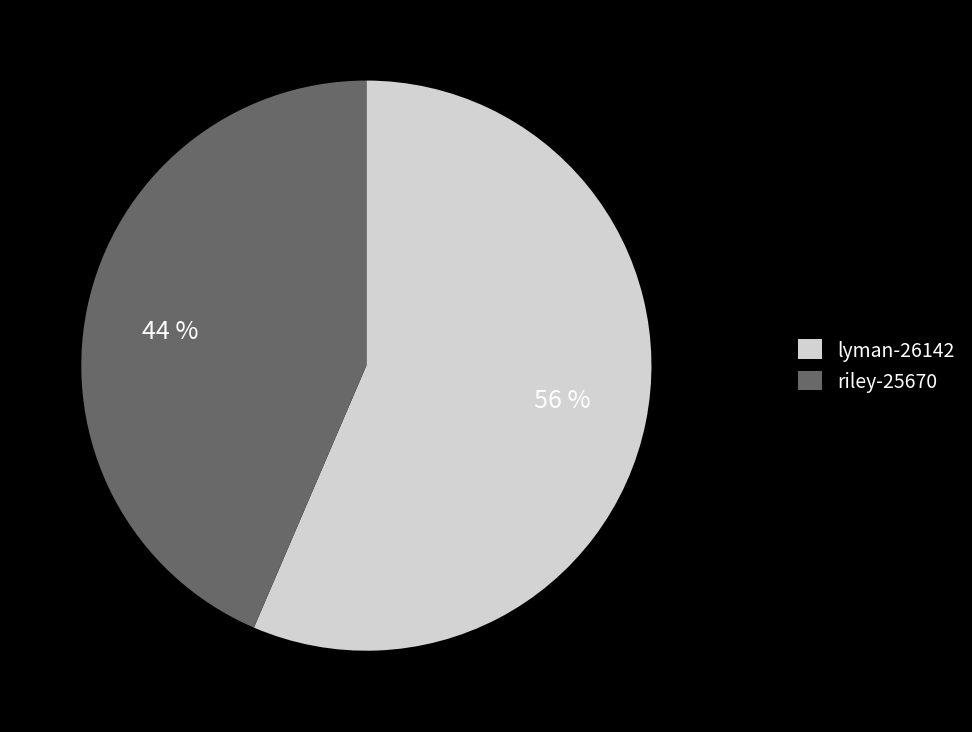

To the nearest percent, what is the combined percentage of riley-25670 and lyman-26142?

100%